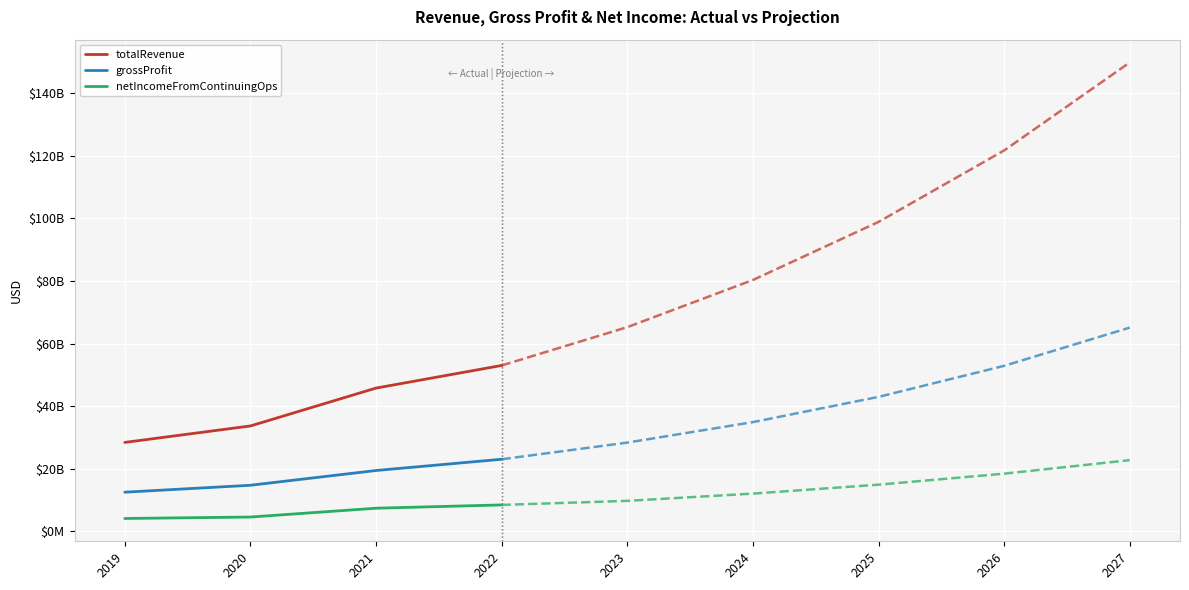

The netIncomeFromContinuingOps series shows 12245787772 at 2021. True or false?

False